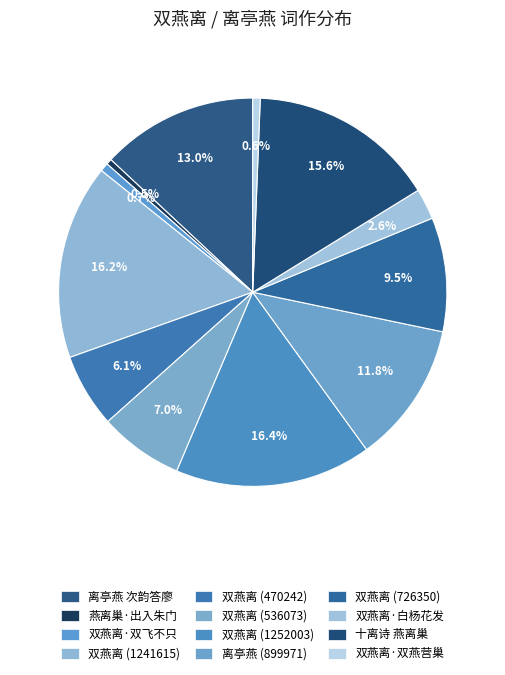

Which category has the biggest portion of the pie?

双燕离(1252003)